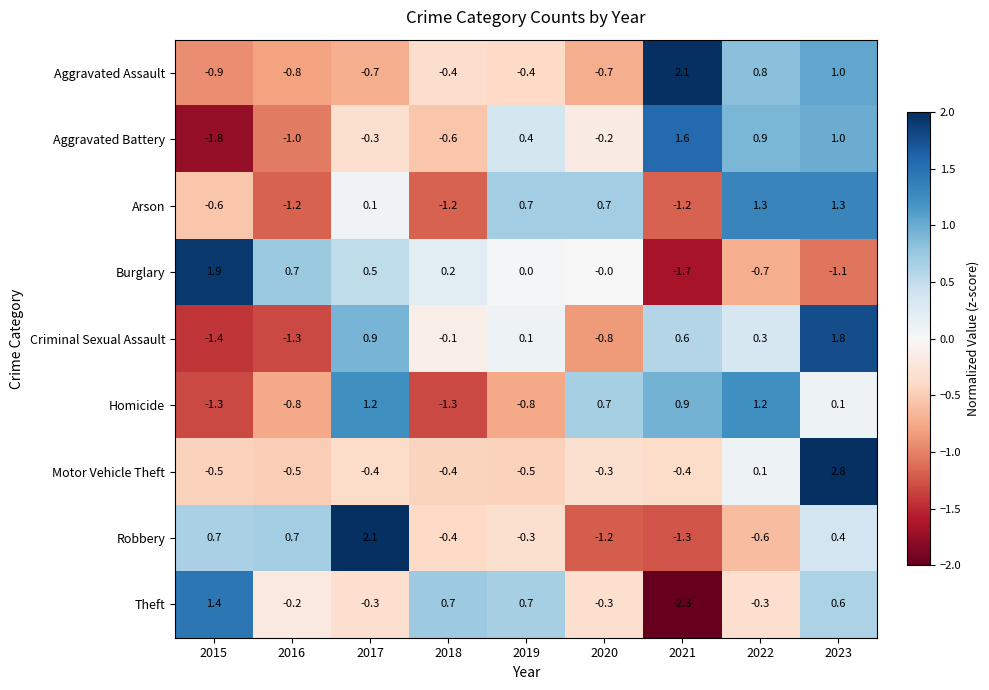

What is the approximate value of Theft at 2020?

-0.3